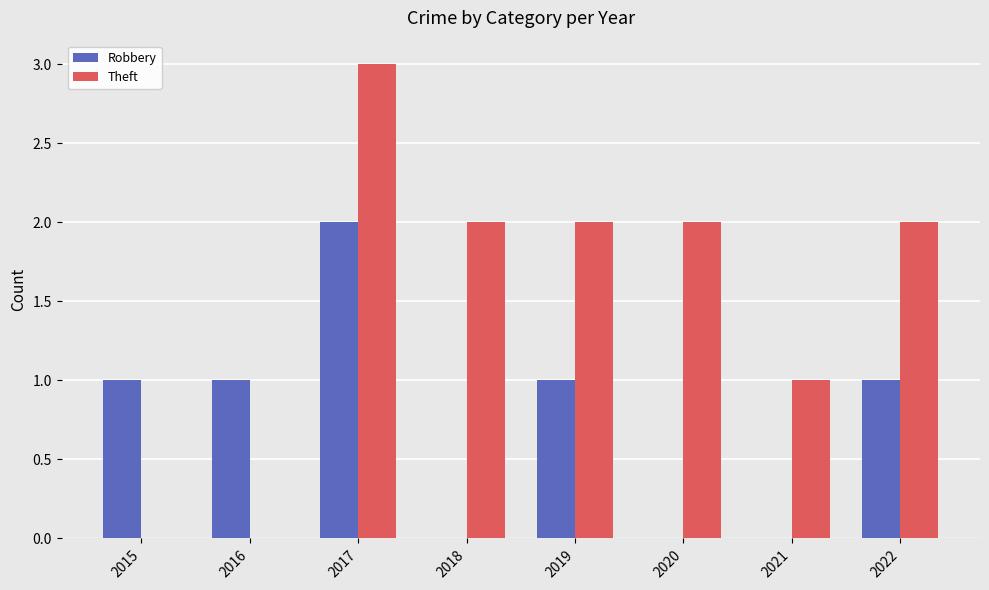

Which series changed the most between 2020 and 2021?

Theft